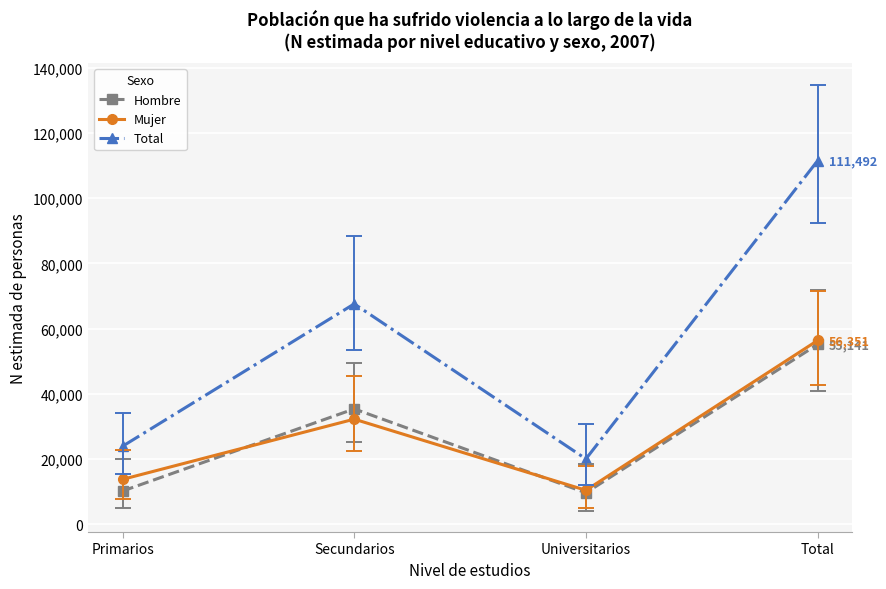

What is the value of the Hombre point at the 4th from the left?

55141